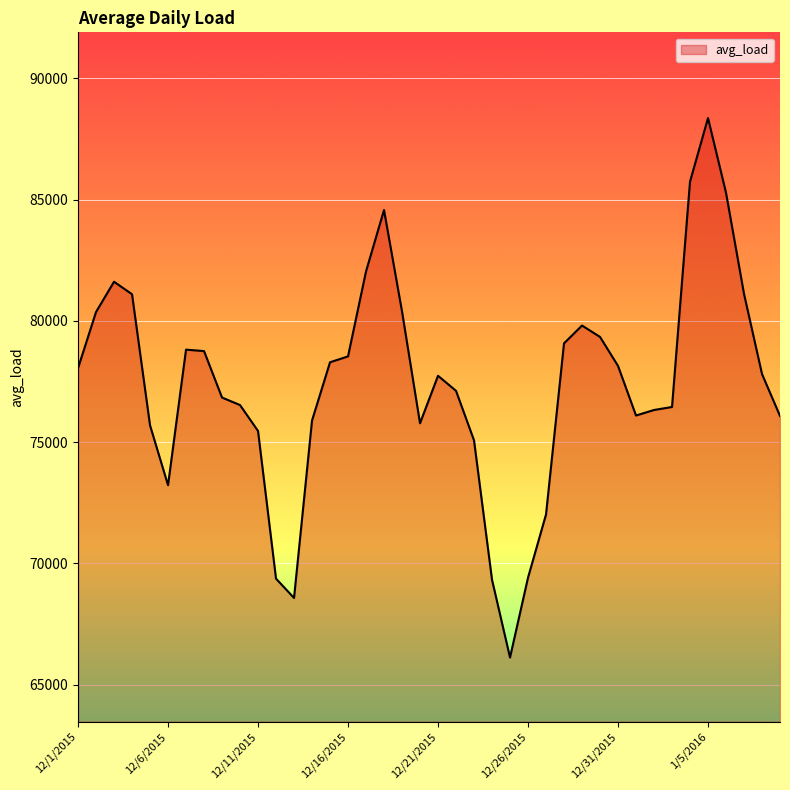

What is the maximum value shown in the chart?

88363.0